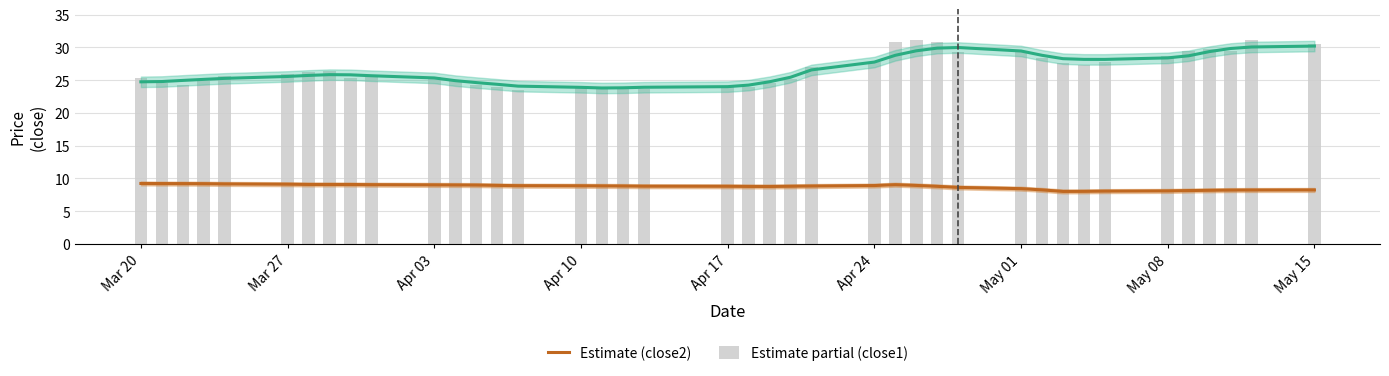

What is the maximum value shown in the chart?

31.2